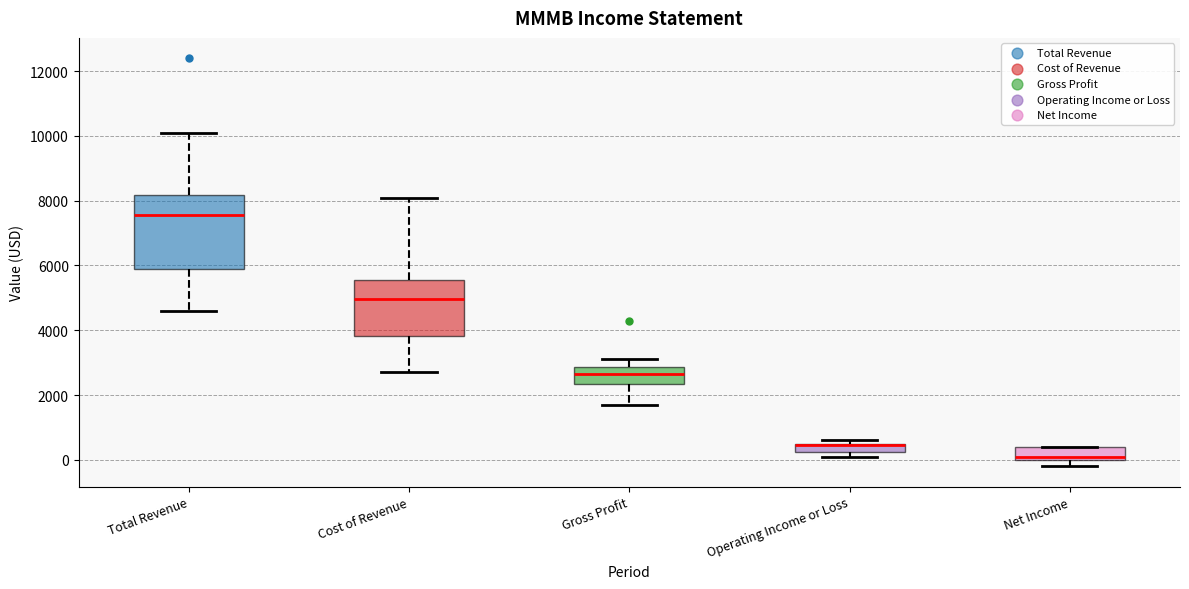

Where is the upper edge of the box for Operating Income or Loss on the y-axis? The values are not printed on the chart, so give them approximately, as read against the axis.

600